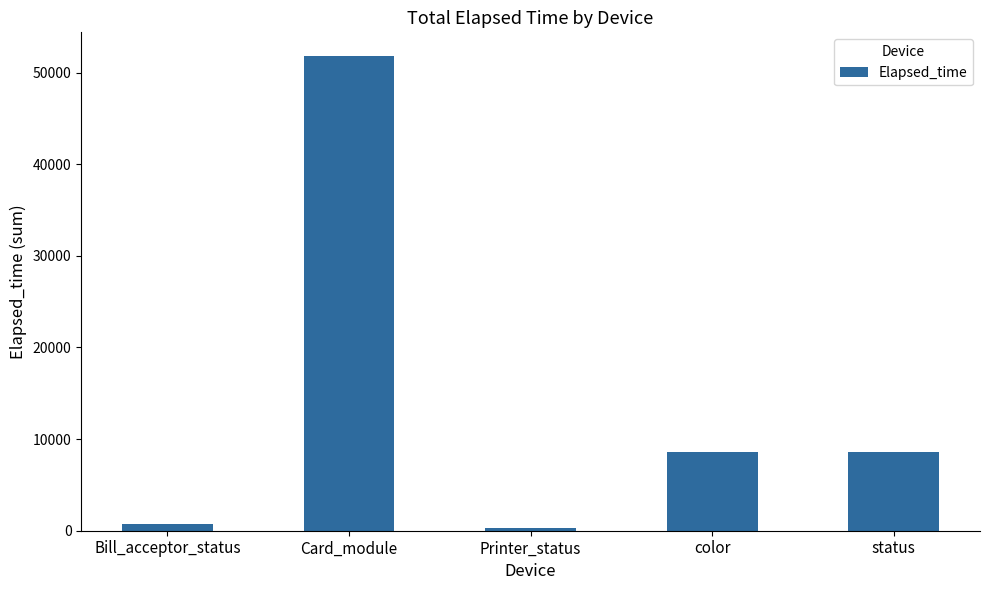

What is the label of the 4th bar from the left?

color